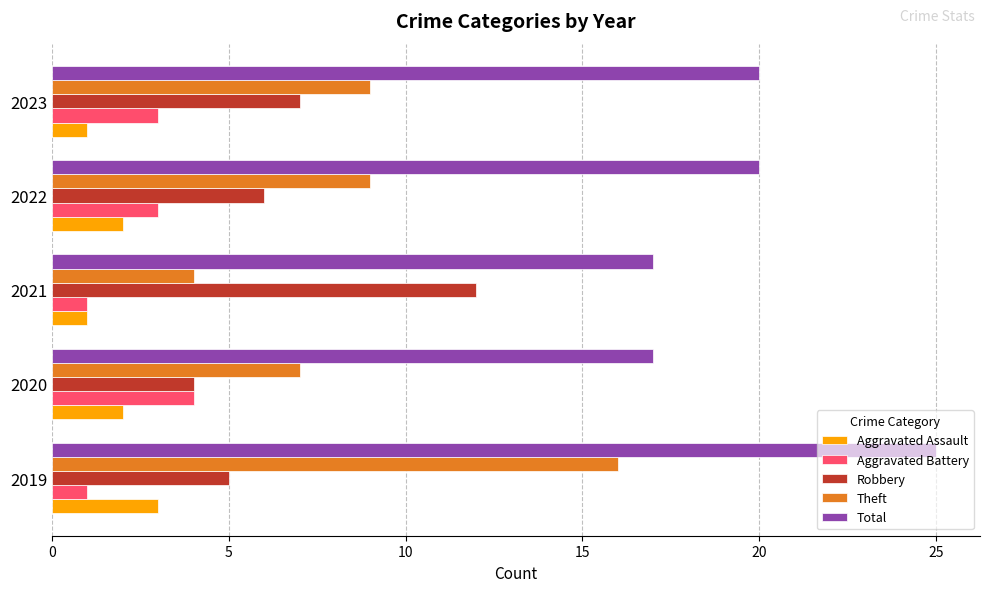

How many values in the Total series are below 20?

2